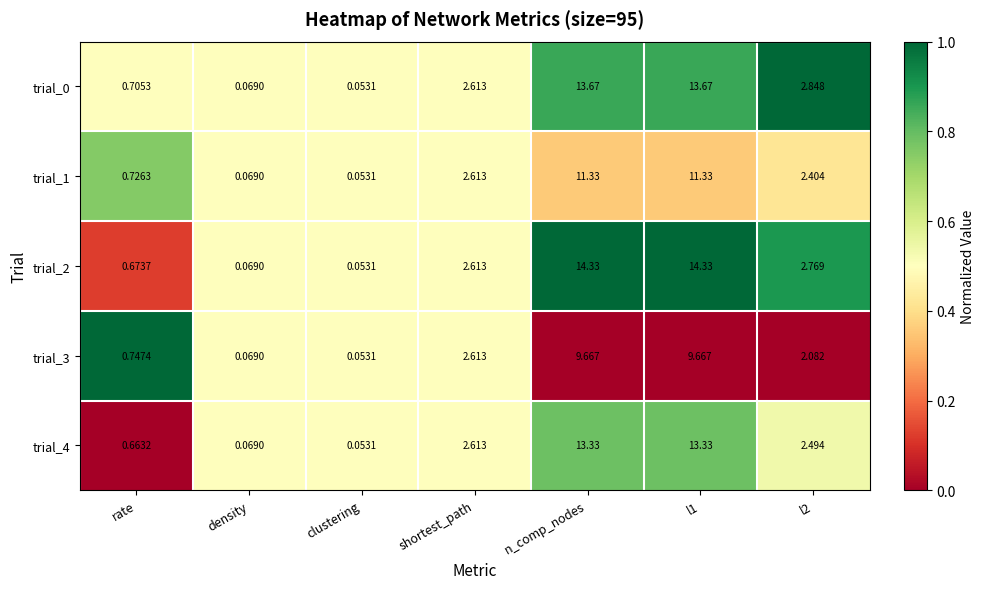

Where does the trial_3 series first go above 2?

shortest_path